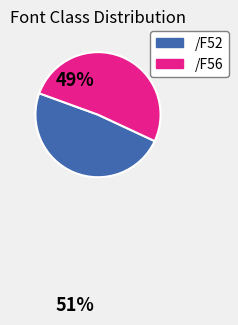

Does any single category account for the majority?

Yes